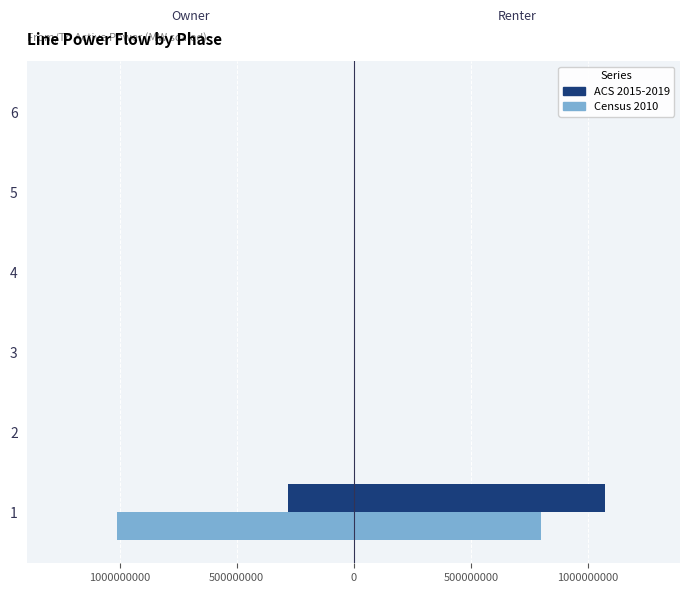

What is the difference between the Census 2010 (from) values at 4 and 1?

1010131802.0